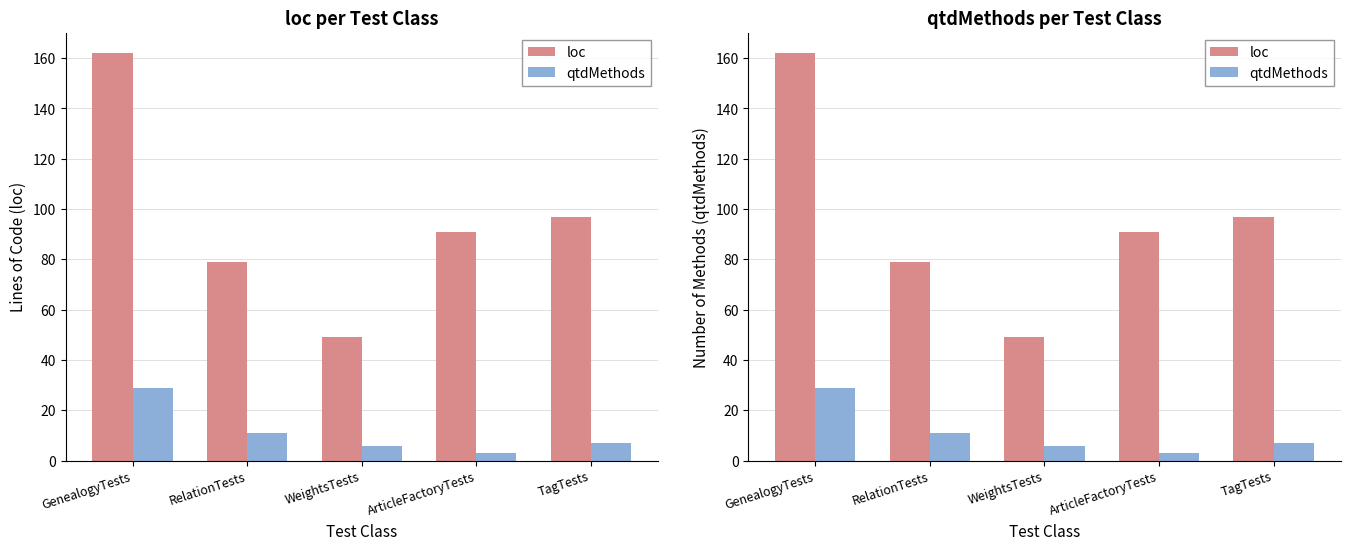

How many bars are there in total?

10